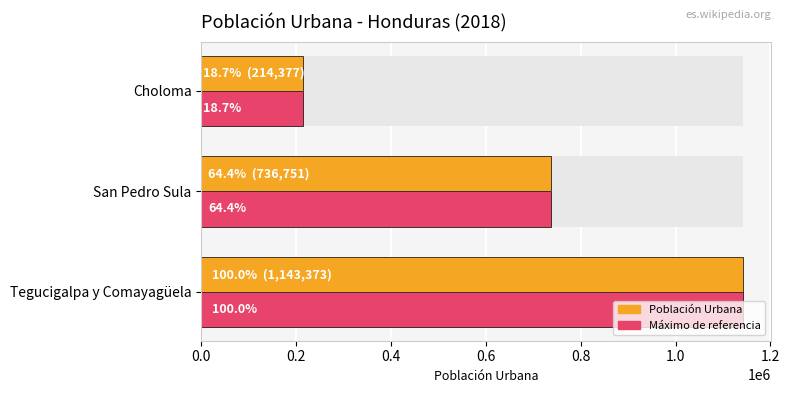

What is the value of the Población Urbana bar at the 1st from the left?

1143373